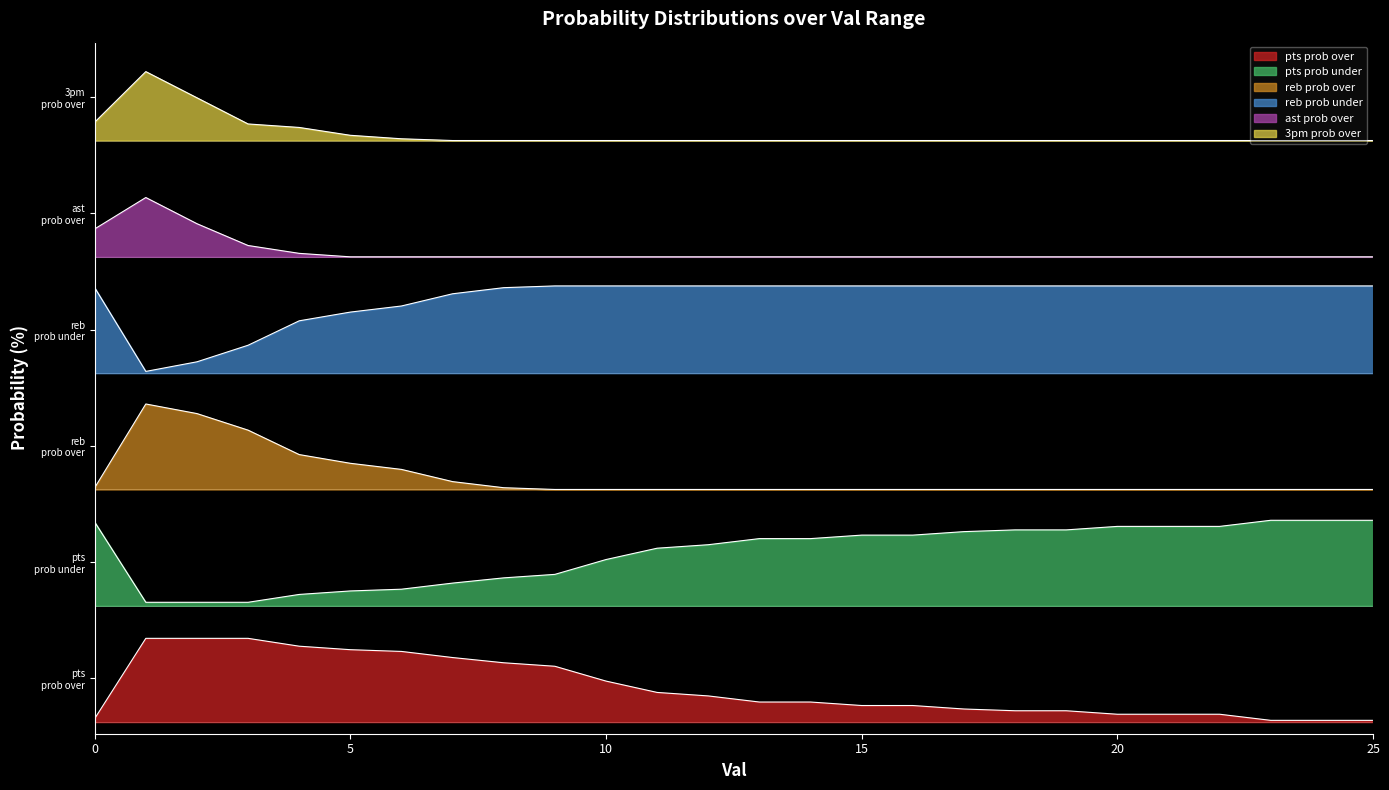

What is the total value across all series at 24?

330.0